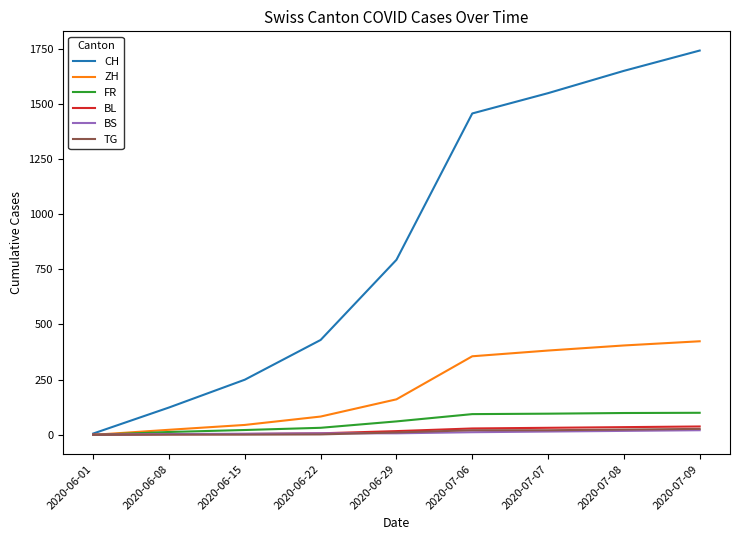

How many lines are shown in the chart?

6